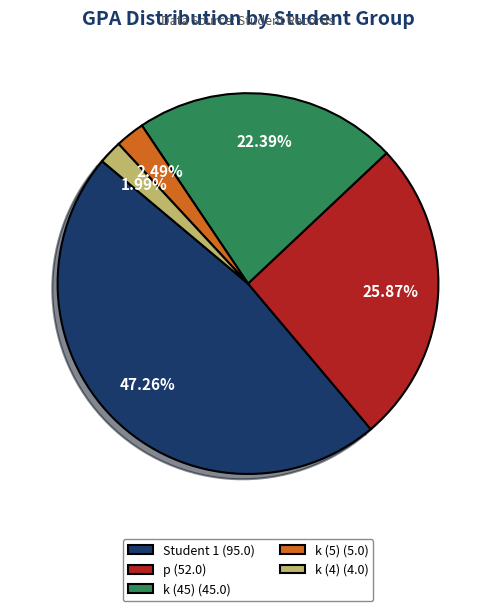

Do Student 1 (95.0) and p (52.0) together represent more than half of the pie?

Yes